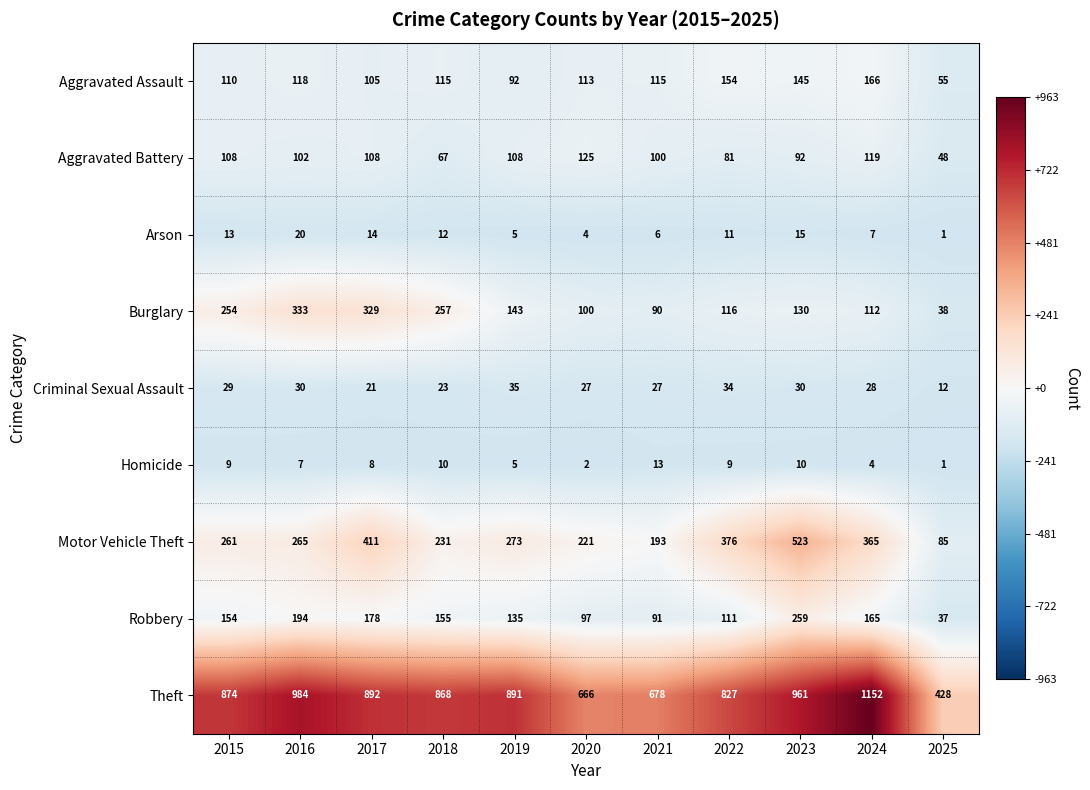

At how many categories does at least one series exceed 373?

11